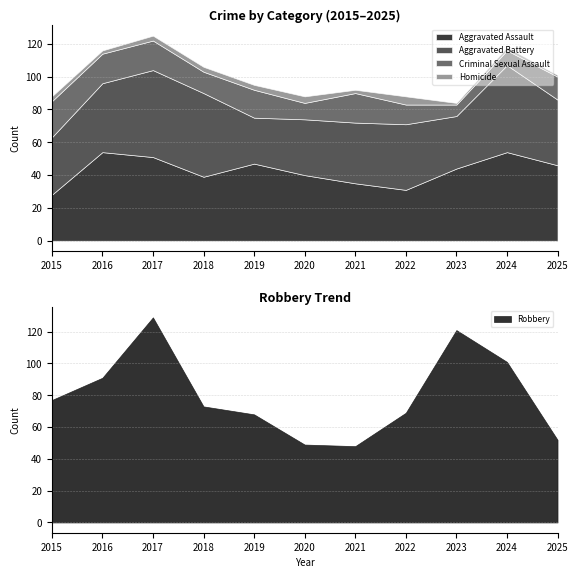

Which series has the largest range (max minus min)?

Robbery